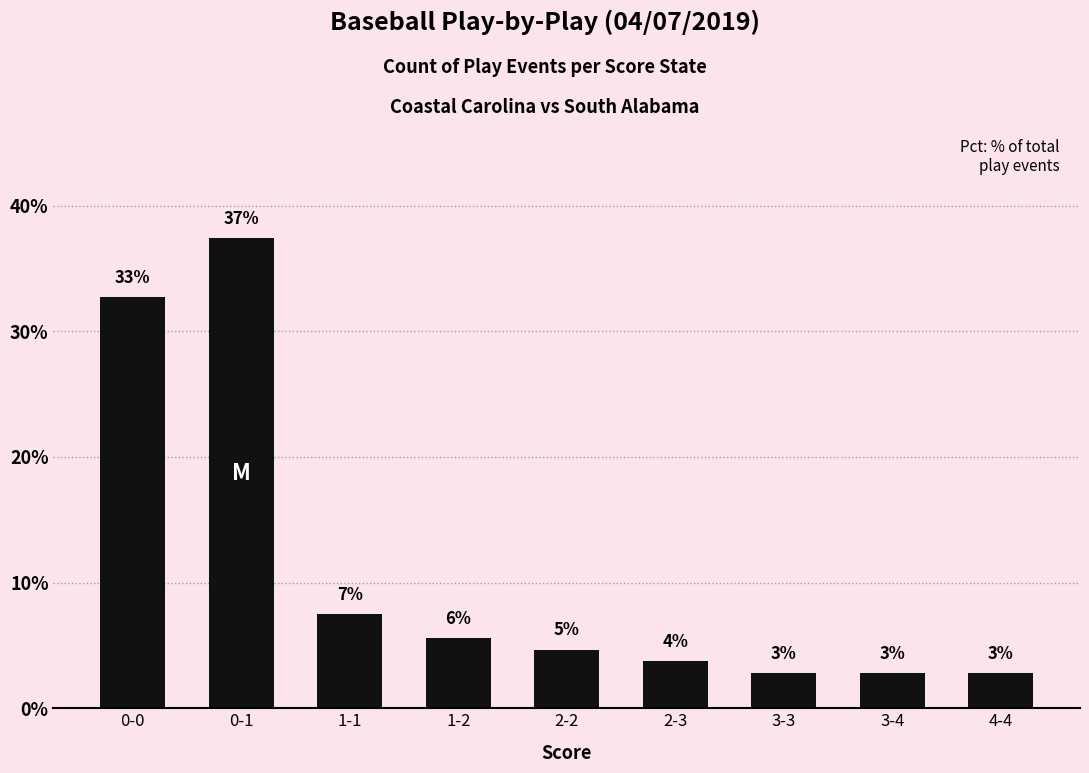

What is the average value?

11.1